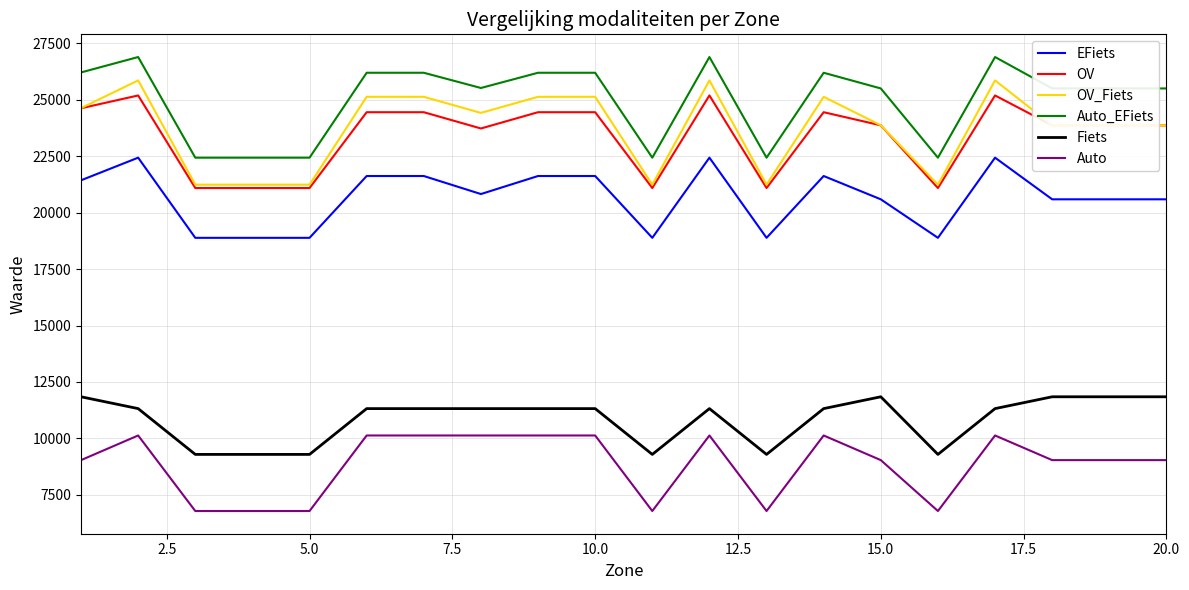

What is the highest value of the OV_Fiets series?

25862.6